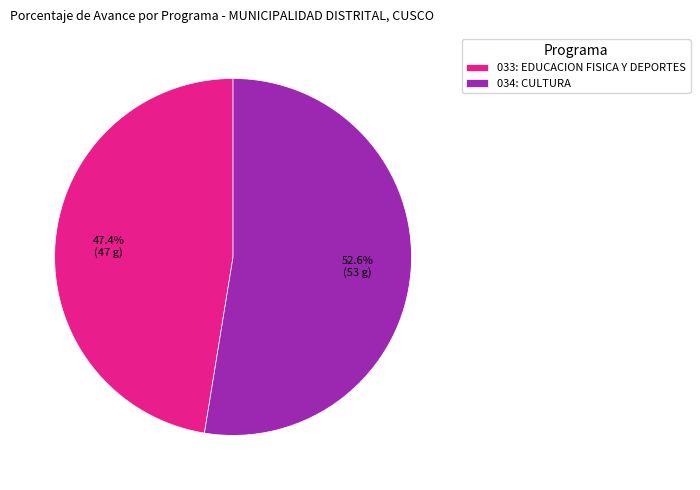

Is the sum of 033: EDUCACION FISICA Y DEPORTES and 034: CULTURA greater than half?

Yes